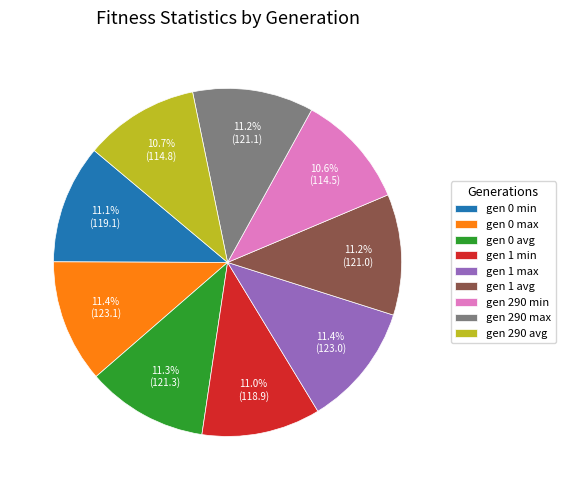

To the nearest percent, what is the average slice percentage?

11%